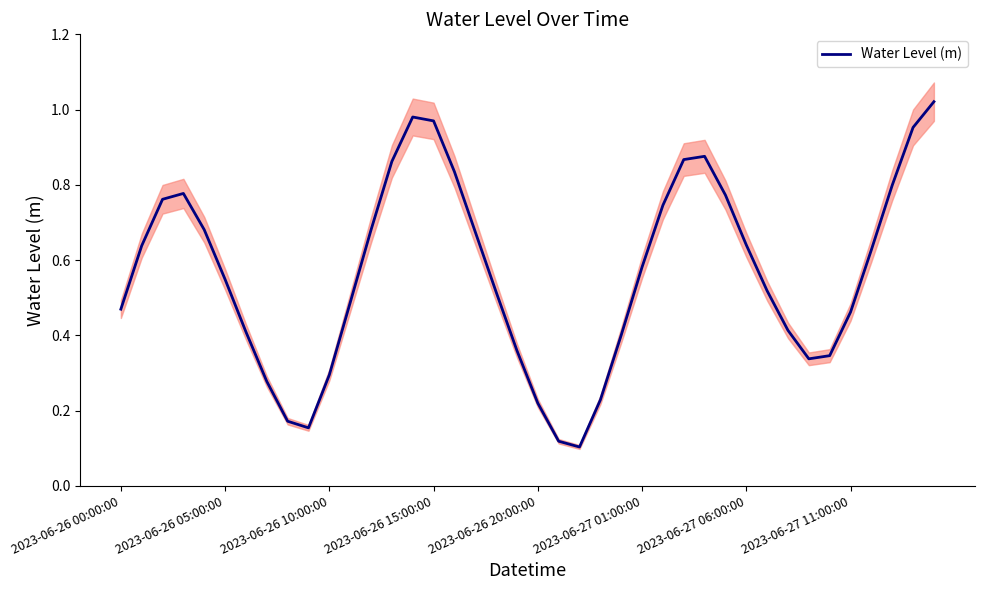

The chart shows a value of 1.0 at 36. True or false?

False